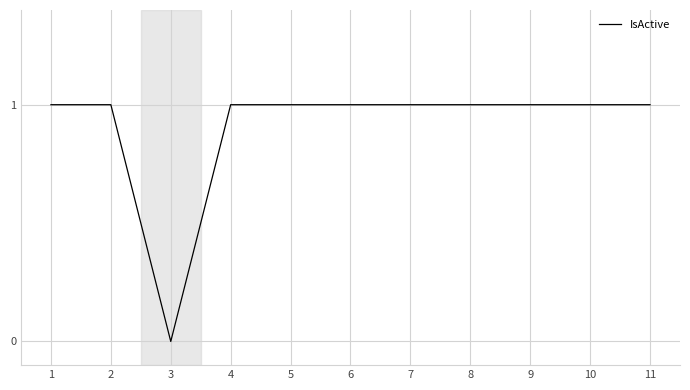

Which label corresponds to the smallest value in the chart?

3